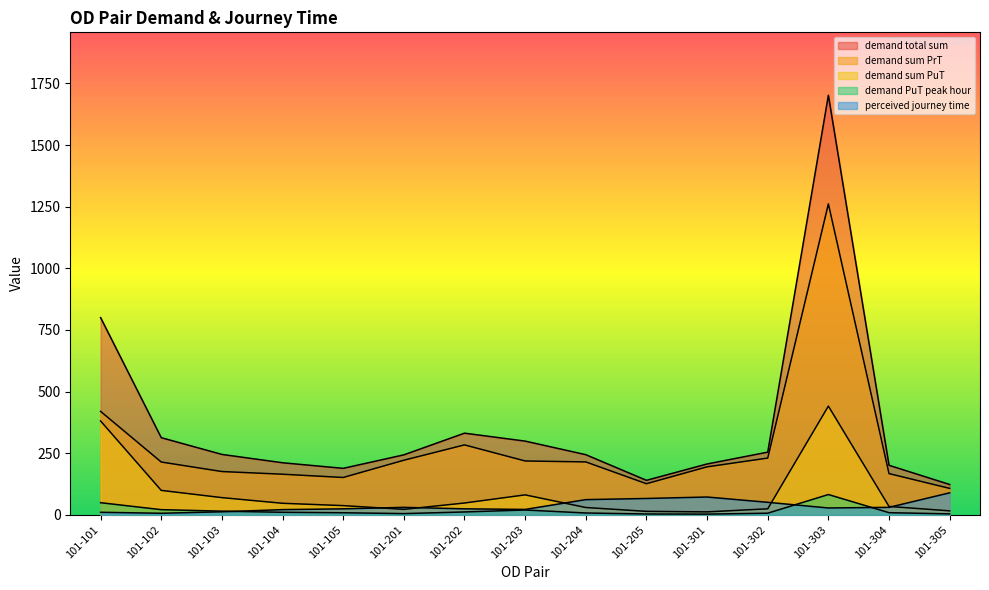

What are all the series names shown in the legend?

demand total sum, demand sum PrT, demand sum PuT, demand PuT peak hour, perceived journey time